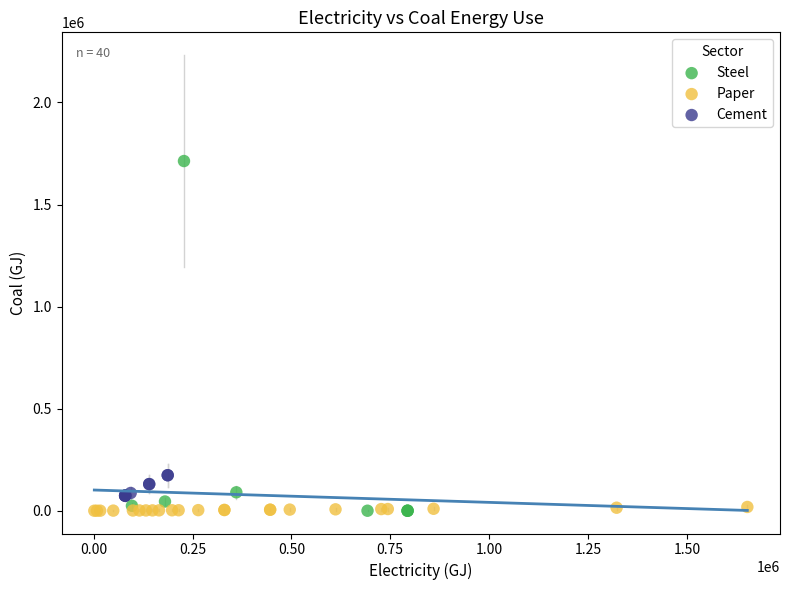

Which series has the largest Y range (max minus min)?

Steel